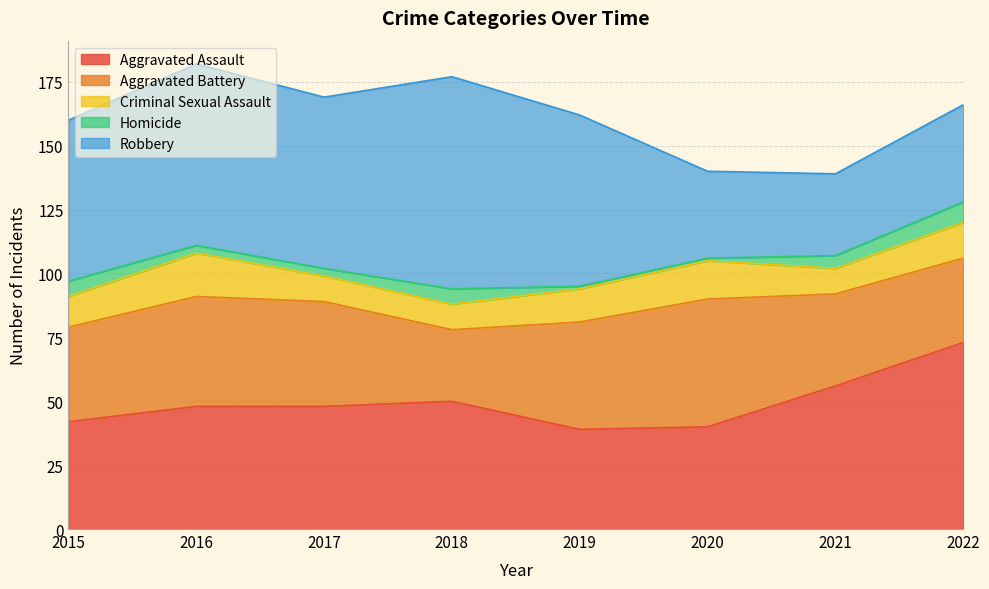

Rank the series by their maximum value, from highest to lowest.

Robbery, Aggravated Assault, Aggravated Battery, Criminal Sexual Assault, Homicide